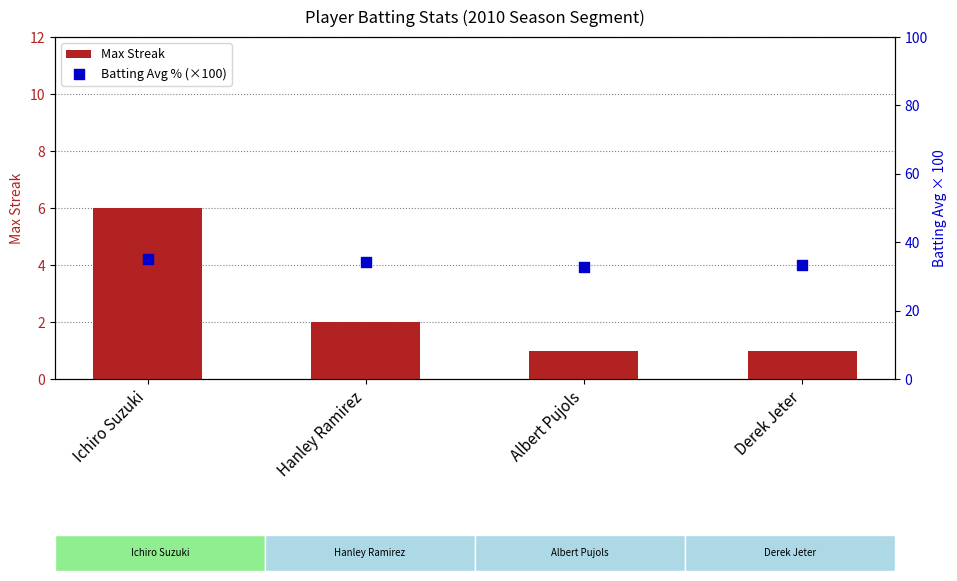

At which category is the sum across all series the highest?

Ichiro Suzuki